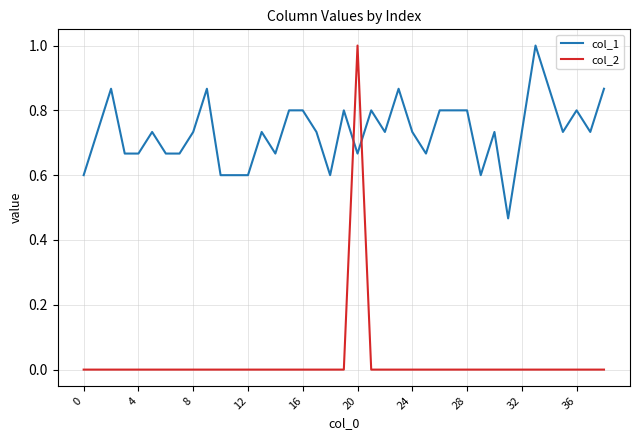

Which series has the largest range (max minus min)?

col_2